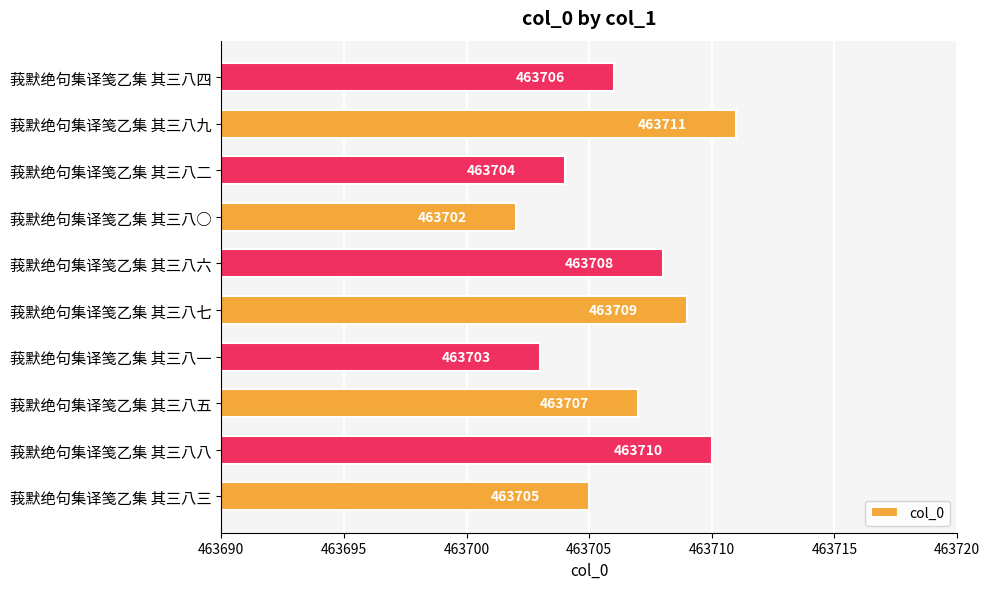

Reading top to bottom, what are all the values shown in this chart?

463706	463711	463704	463702	463708	463709	463703	463707	463710	463705